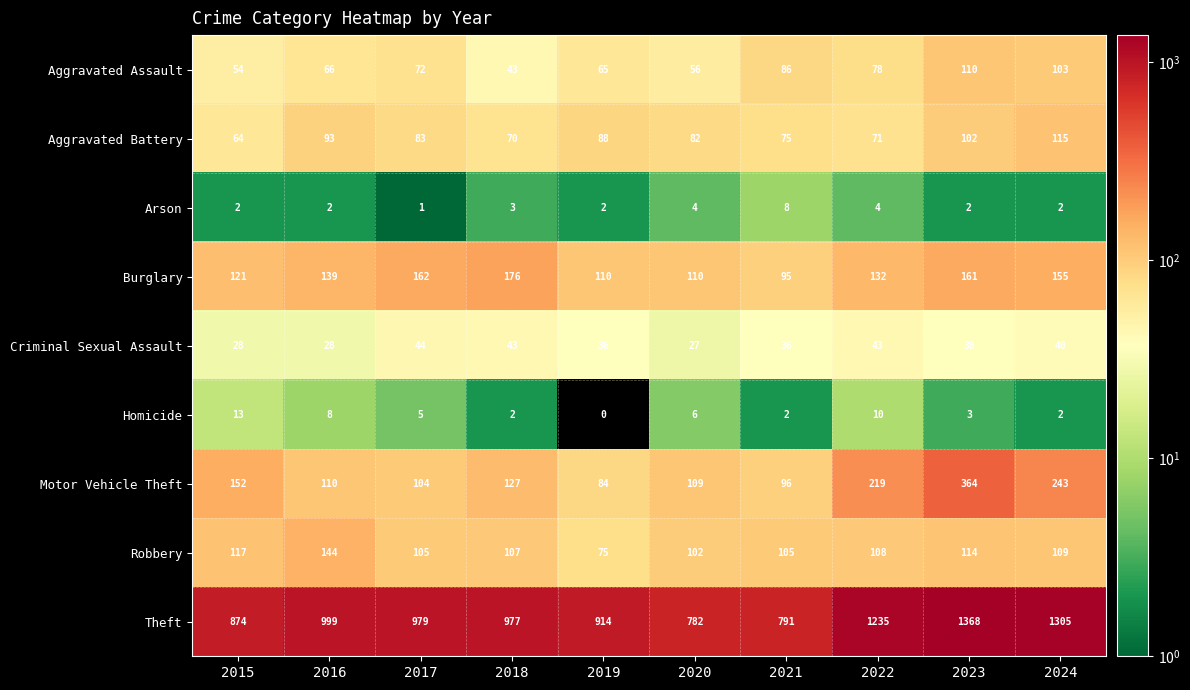

List the series in order of their peak value, lowest first.

Arson, Homicide, Criminal Sexual Assault, Aggravated Assault, Aggravated Battery, Robbery, Burglary, Motor Vehicle Theft, Theft